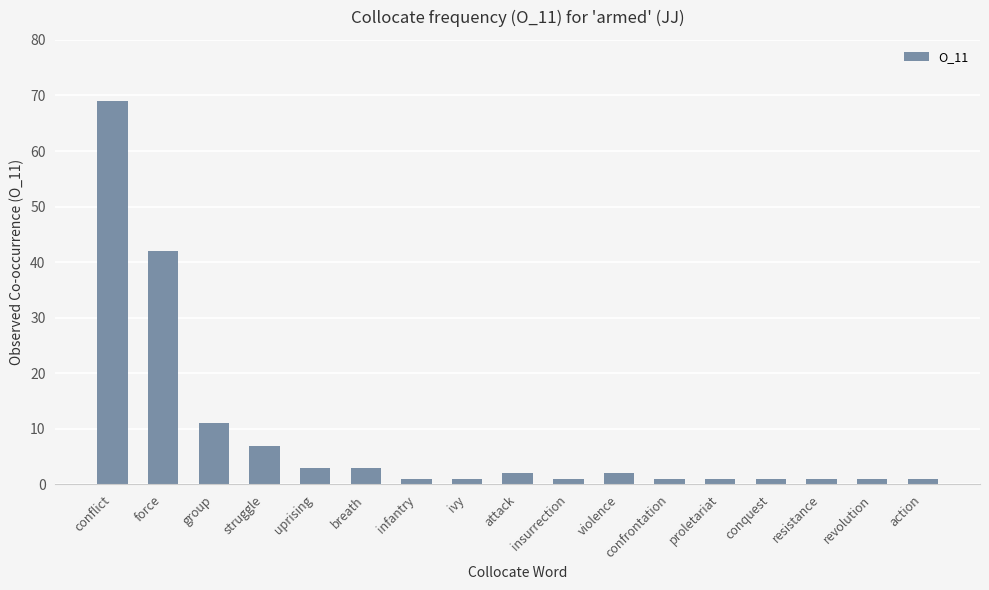

What is the value of the 5th bar from the left?

3